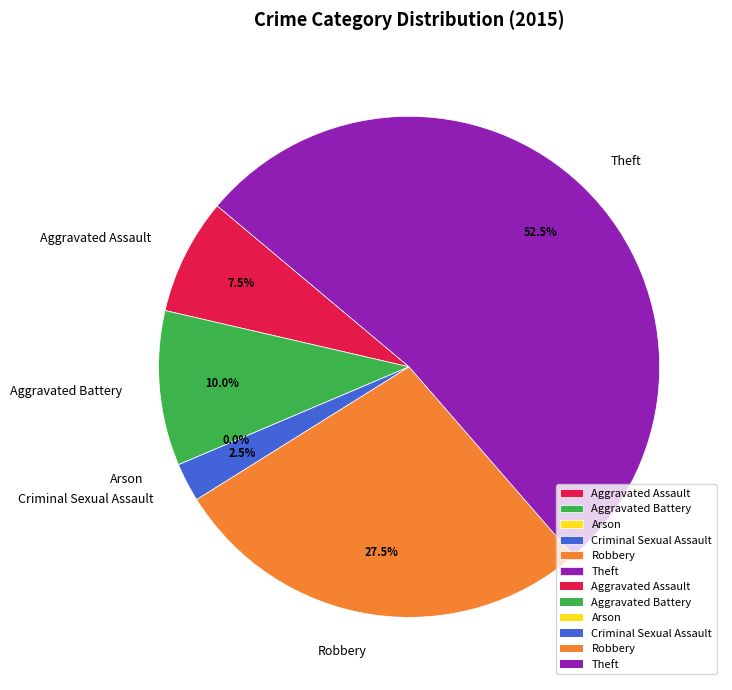

Between Robbery and Theft, which is larger?

Theft